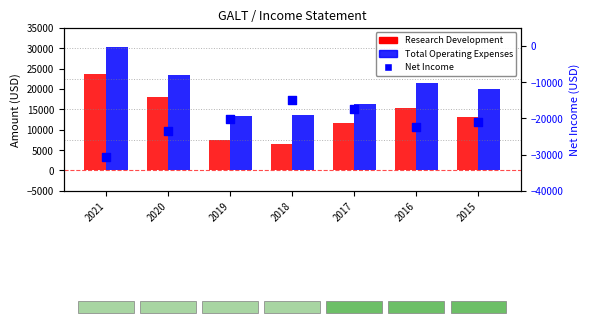

What are all the series names shown in the legend?

Research Development, Total Operating Expenses, Net Income